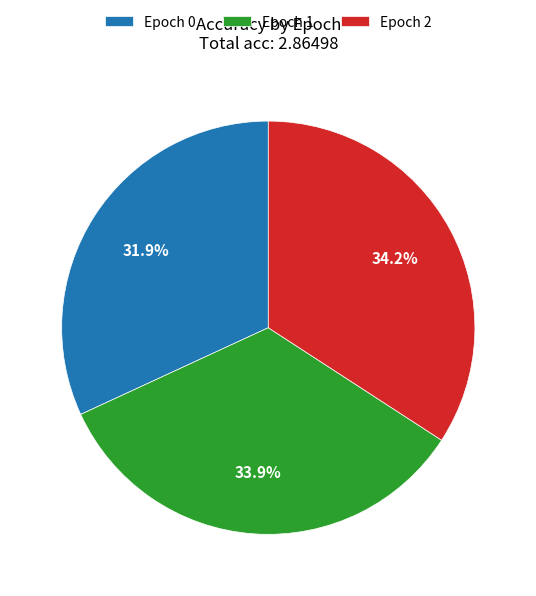

The Epoch 0 slice represents 20% of the pie. True or false?

False